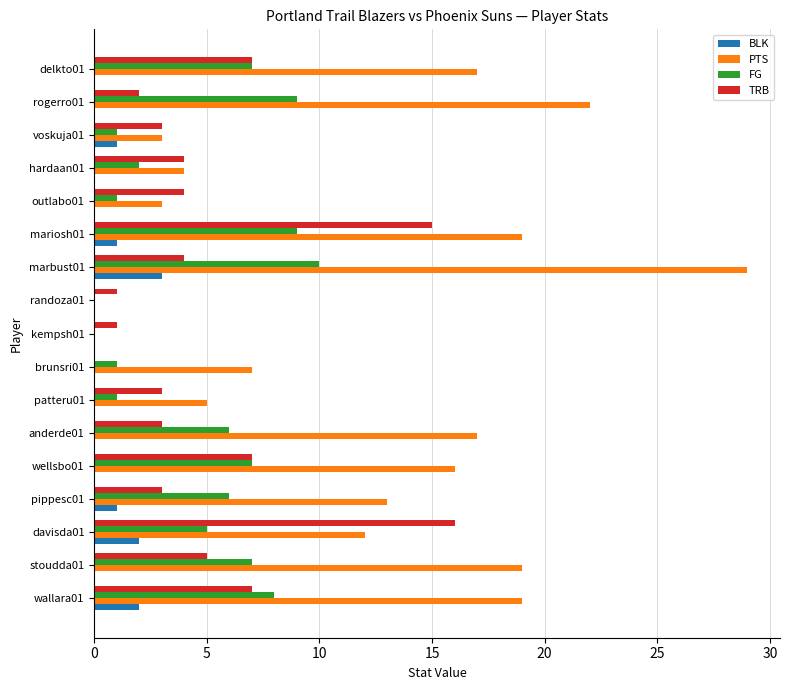

At which label is PTS closest to 14?

pippesc01